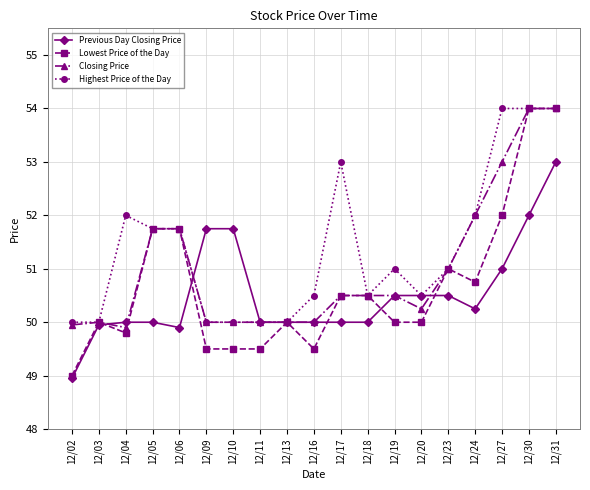

At which category does the chart reach its minimum across all series?

12/02